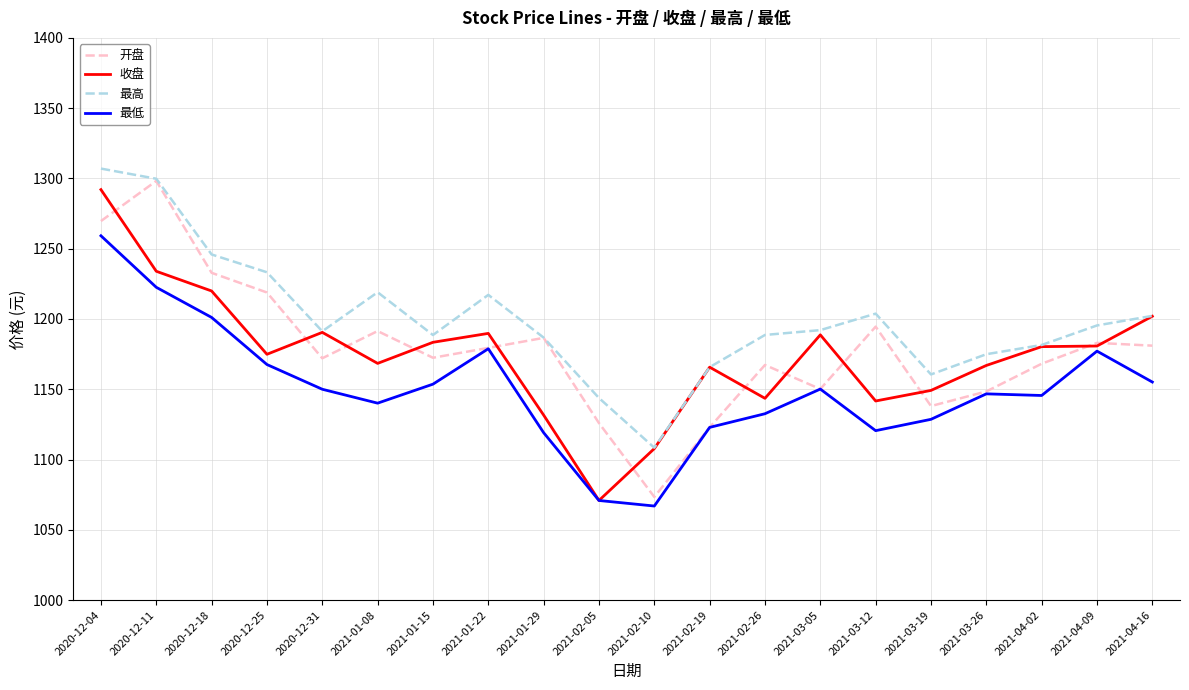

What position from the left is 2021-02-05?

10